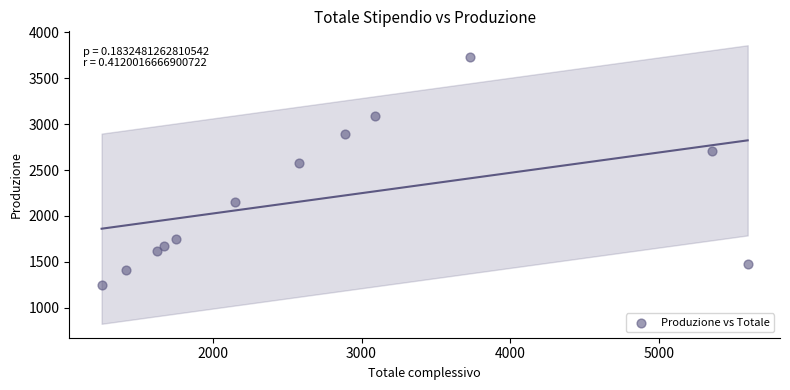

What Y value in the scatter plot is closest to 2491?

2580